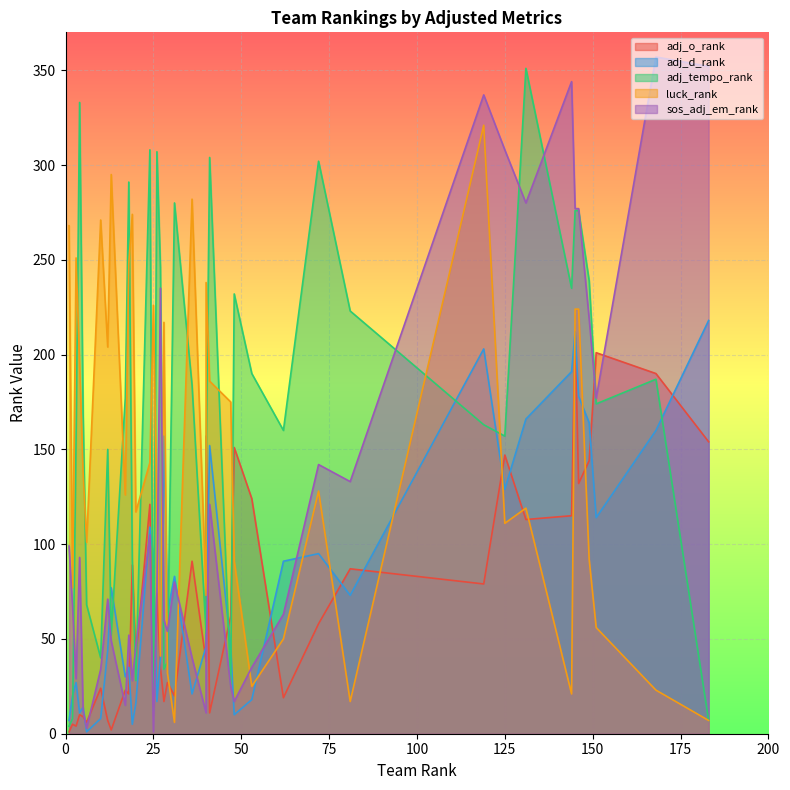

What is the value of the adj_d_rank point at the 27th from the left?

27